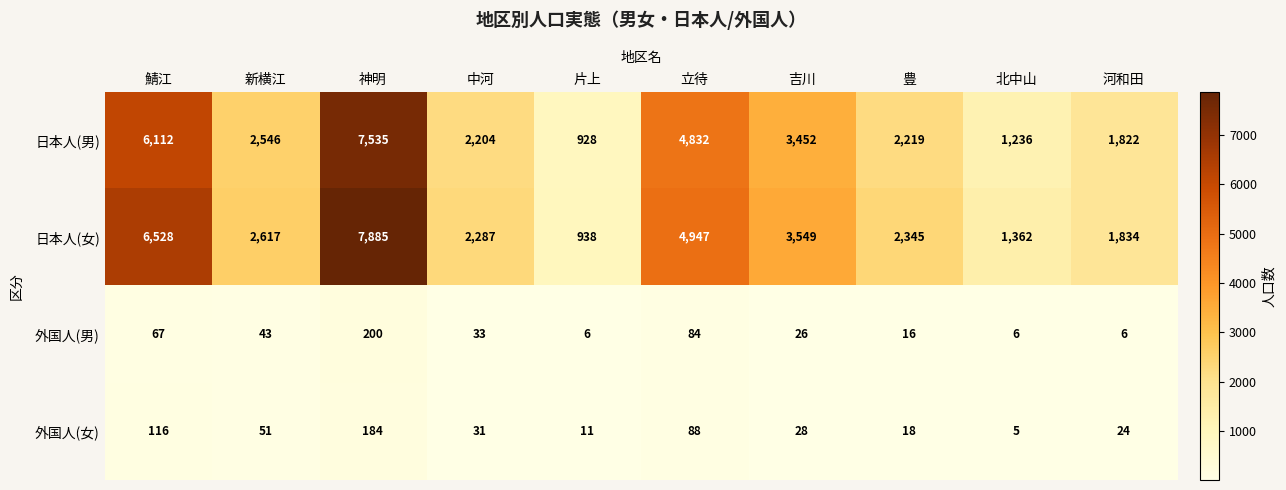

What is the minimum value for 日本人(女)?

938